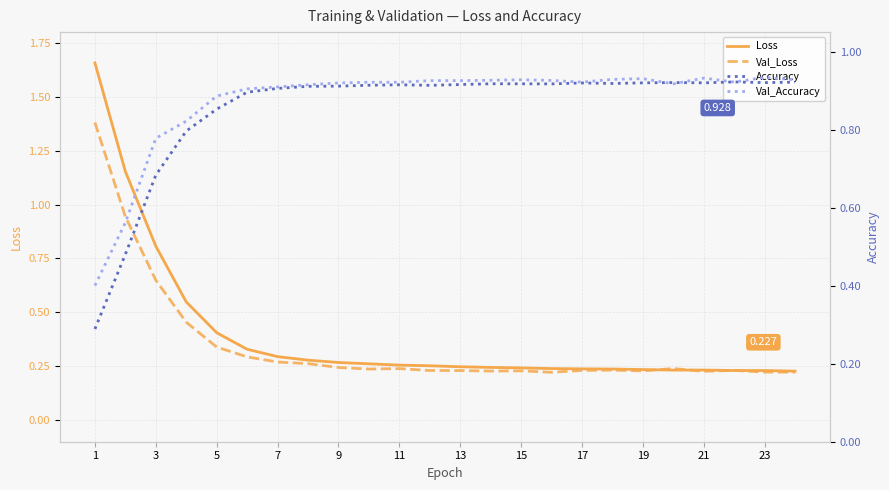

Where is the first local minimum for Val_Loss?

19